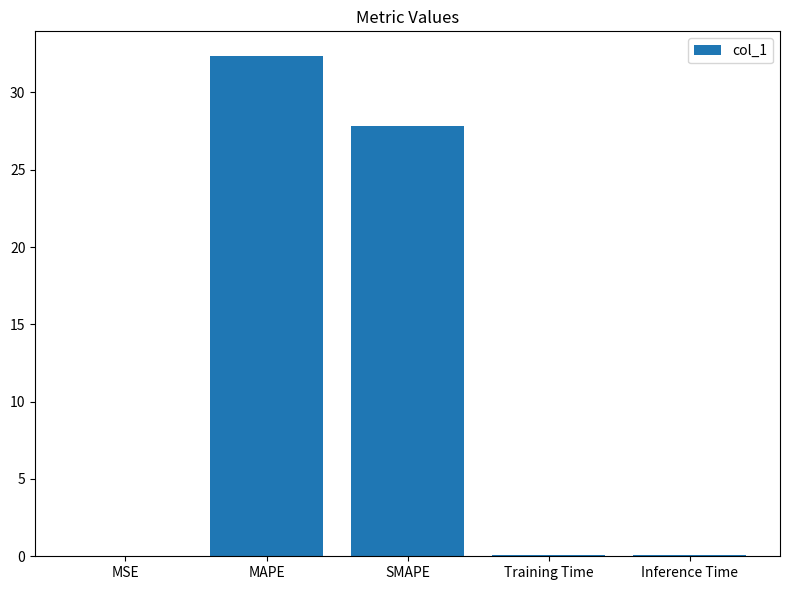

How many series are shown in this chart?

1